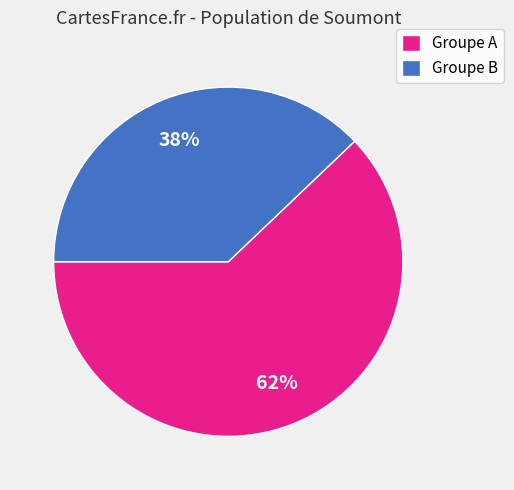

Count the number of slices in the pie.

2